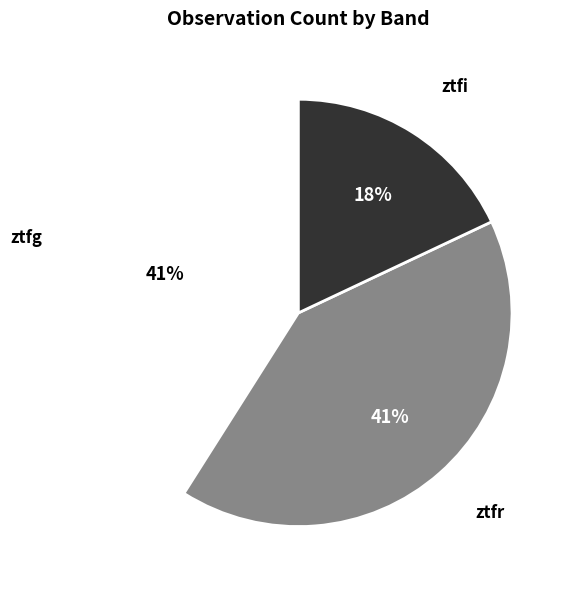

Is the sum of ztfr and ztfg greater than half?

Yes